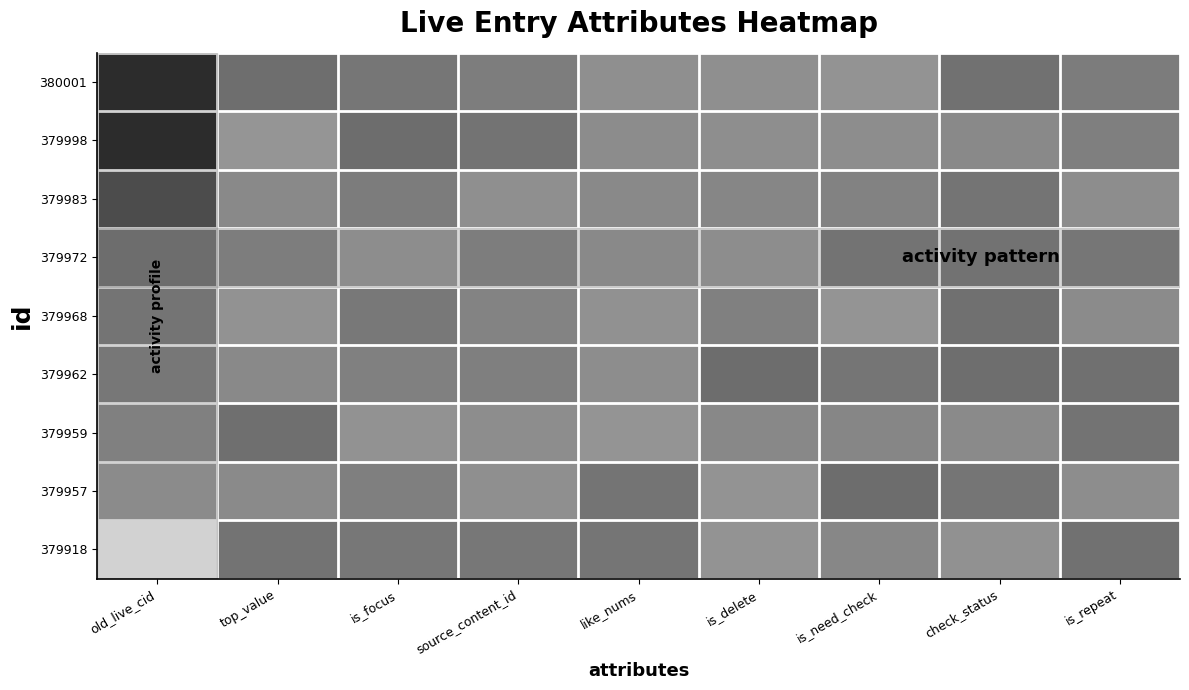

Reading right to left, transcribe all the data shown in this chart.

380001: is_repeat=0.6	check_status=0.6	is_need_check=0.5	is_delete=0.5	like_nums=0.5	source_content_id=0.6	is_focus=0.6	top_value=0.6	old_live_cid=1.0
379998: is_repeat=0.6	check_status=0.5	is_need_check=0.5	is_delete=0.5	like_nums=0.5	source_content_id=0.6	is_focus=0.6	top_value=0.5	old_live_cid=1.0
379983: is_repeat=0.5	check_status=0.6	is_need_check=0.6	is_delete=0.6	like_nums=0.5	source_content_id=0.5	is_focus=0.6	top_value=0.5	old_live_cid=0.8
379972: is_repeat=0.6	check_status=0.6	is_need_check=0.6	is_delete=0.5	like_nums=0.5	source_content_id=0.6	is_focus=0.5	top_value=0.6	old_live_cid=0.7
379968: is_repeat=0.5	check_status=0.6	is_need_check=0.5	is_delete=0.6	like_nums=0.5	source_content_id=0.6	is_focus=0.6	top_value=0.5	old_live_cid=0.6
379962: is_repeat=0.6	check_status=0.6	is_need_check=0.6	is_delete=0.6	like_nums=0.5	source_content_id=0.6	is_focus=0.6	top_value=0.5	old_live_cid=0.6
379959: is_repeat=0.6	check_status=0.5	is_need_check=0.6	is_delete=0.5	like_nums=0.5	source_content_id=0.5	is_focus=0.5	top_value=0.6	old_live_cid=0.6
379957: is_repeat=0.5	check_status=0.6	is_need_check=0.6	is_delete=0.5	like_nums=0.6	source_content_id=0.5	is_focus=0.6	top_value=0.5	old_live_cid=0.5
379918: is_repeat=0.6	check_status=0.5	is_need_check=0.6	is_delete=0.5	like_nums=0.6	source_content_id=0.6	is_focus=0.6	top_value=0.6	old_live_cid=0.0